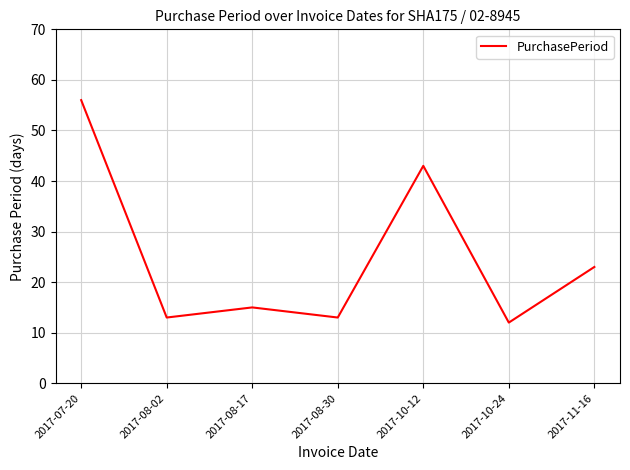

At which category does the chart reach its peak across all series?

2017-07-20